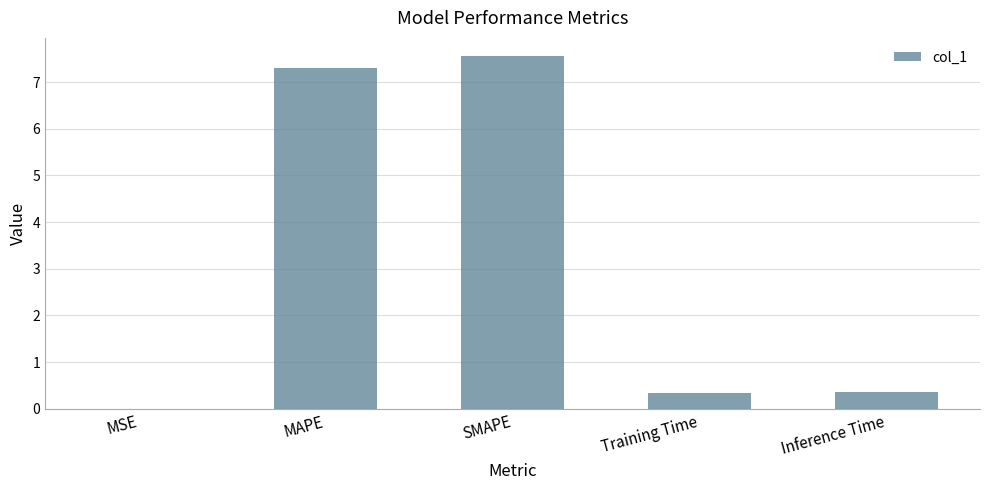

What is the average value?

3.1